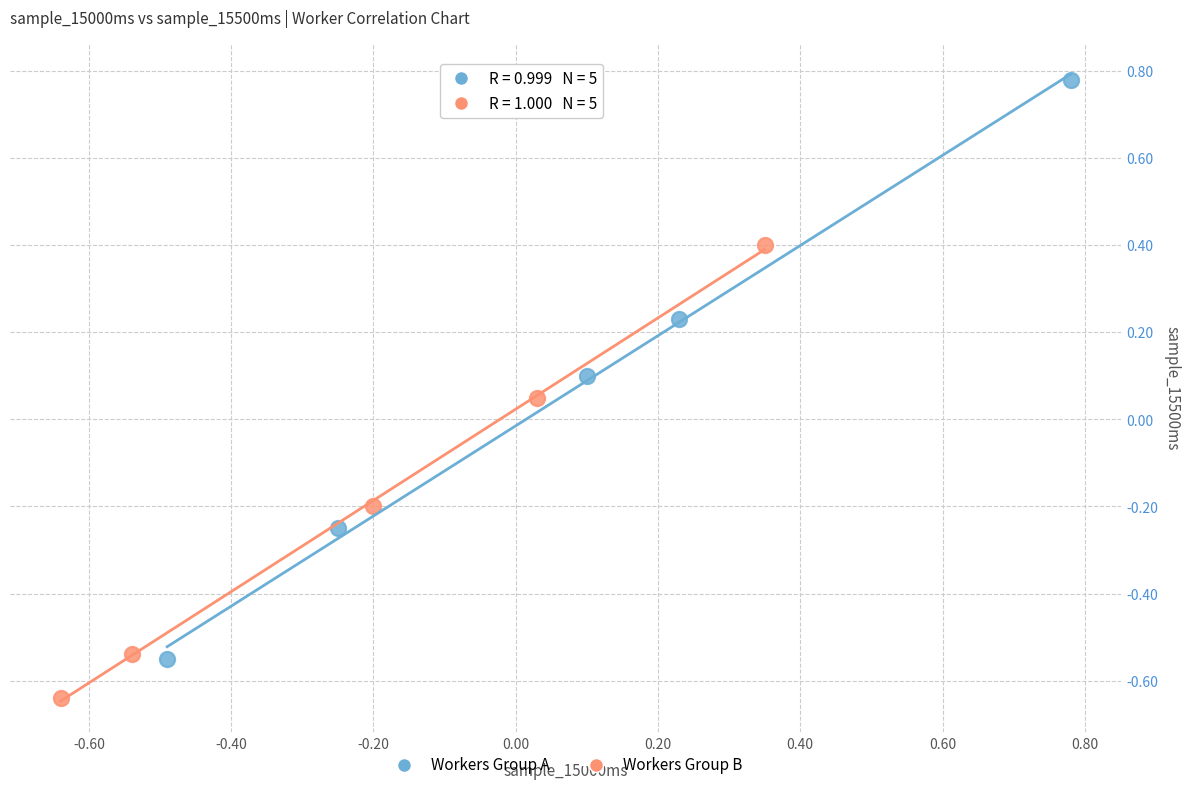

Which series contains the lowest Y value?

Workers Group B